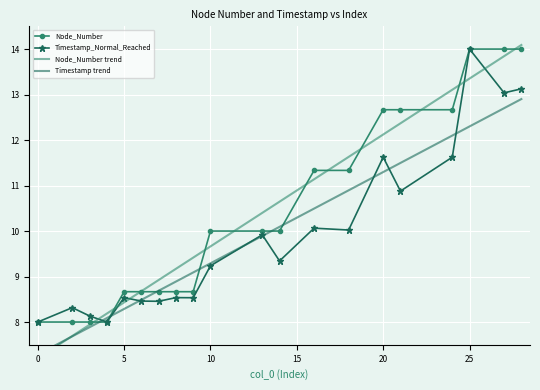

At which label does Timestamp_Normal_Reached first exceed 9?

10